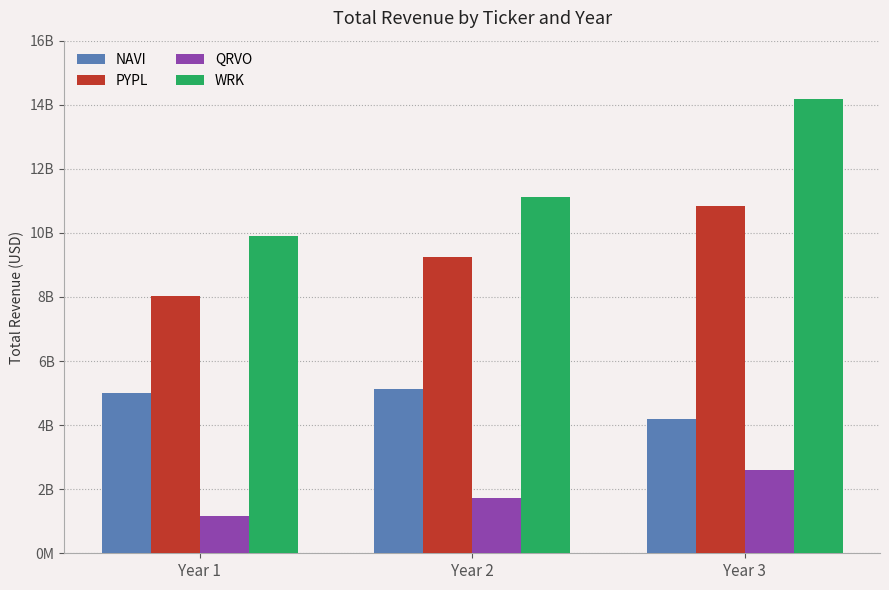

Which series has the largest total across all categories?

WRK